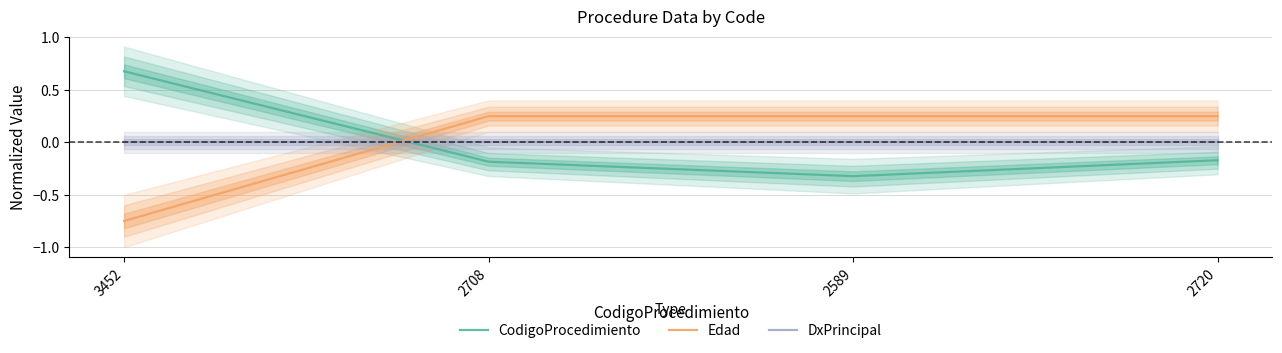

How many data points in Edad are above 0?

3